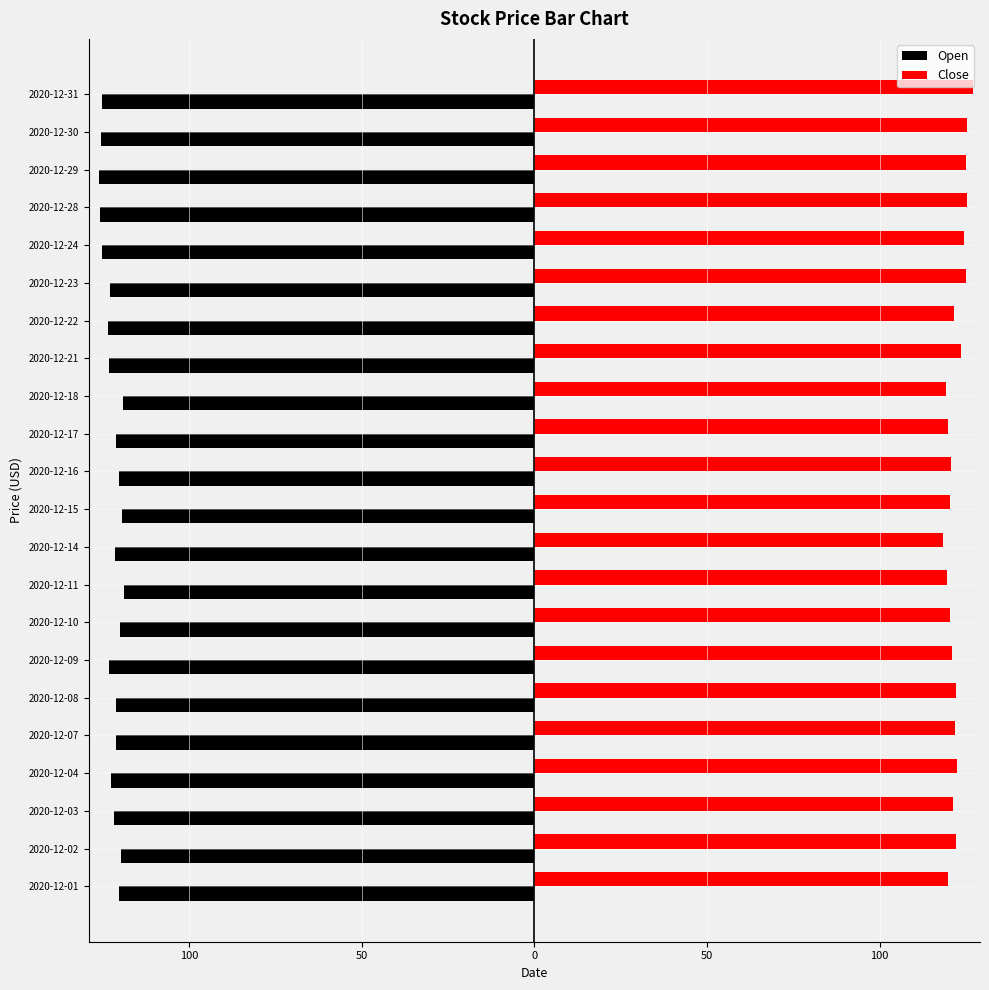

What is the smallest value displayed?

-126.2